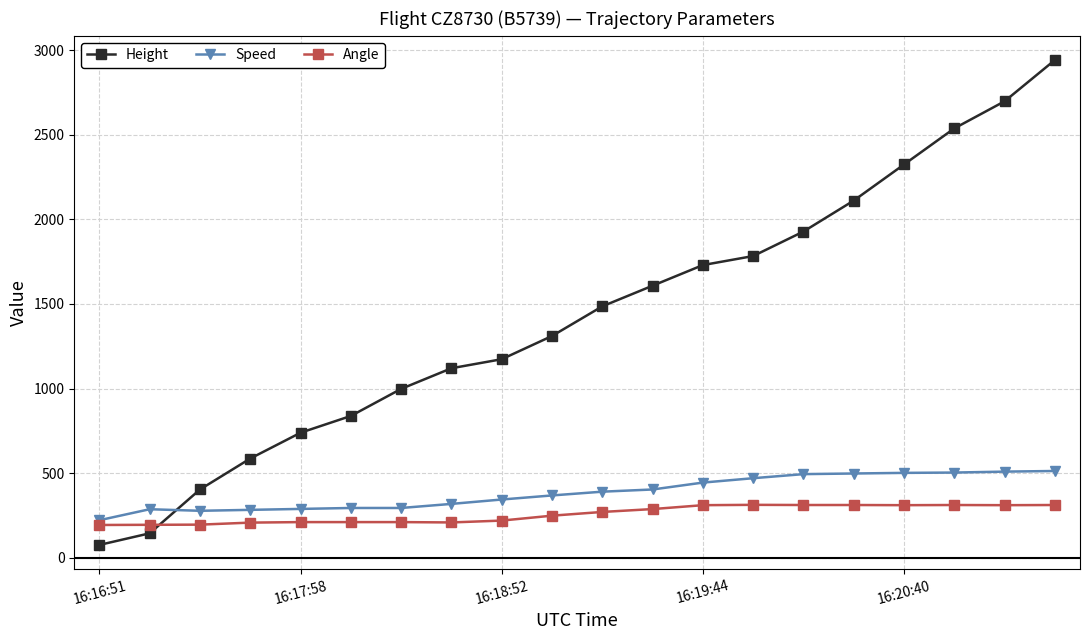

Does the chart have visible grid lines?

Yes